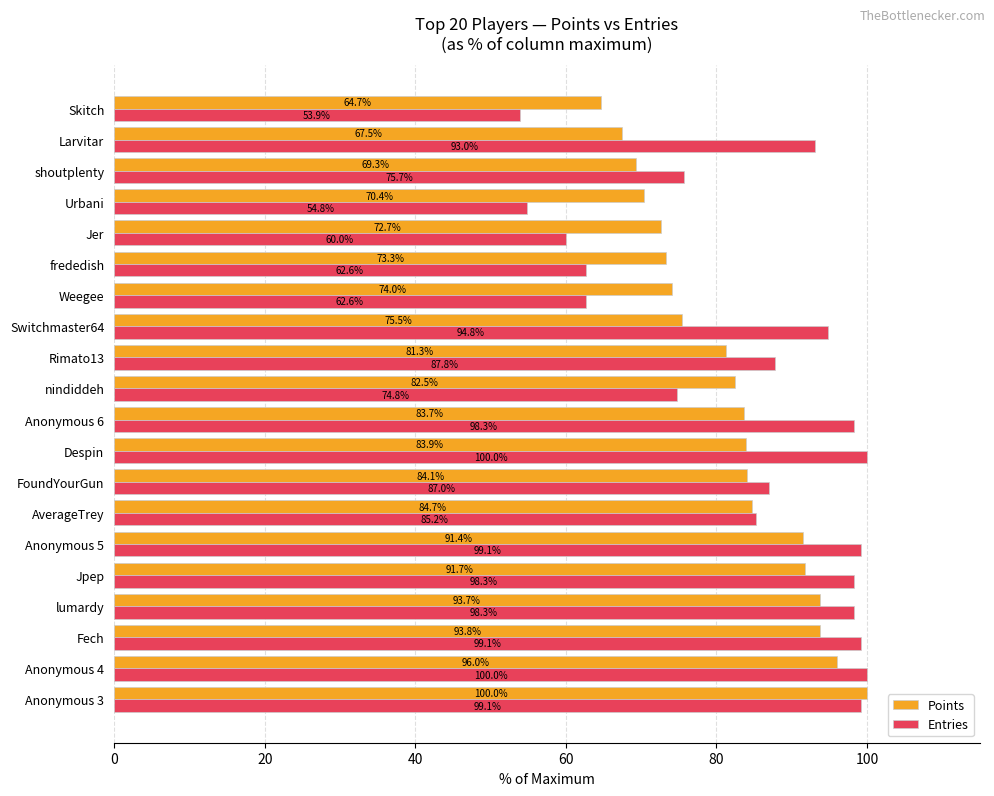

Rank the series by their average value, from highest to lowest.

Entries, Points